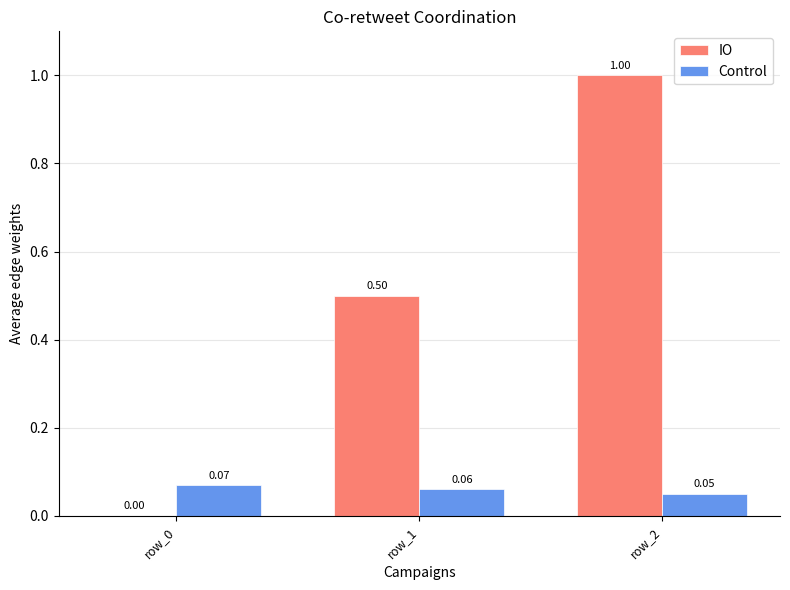

What is the sum of all IO values?

1.5